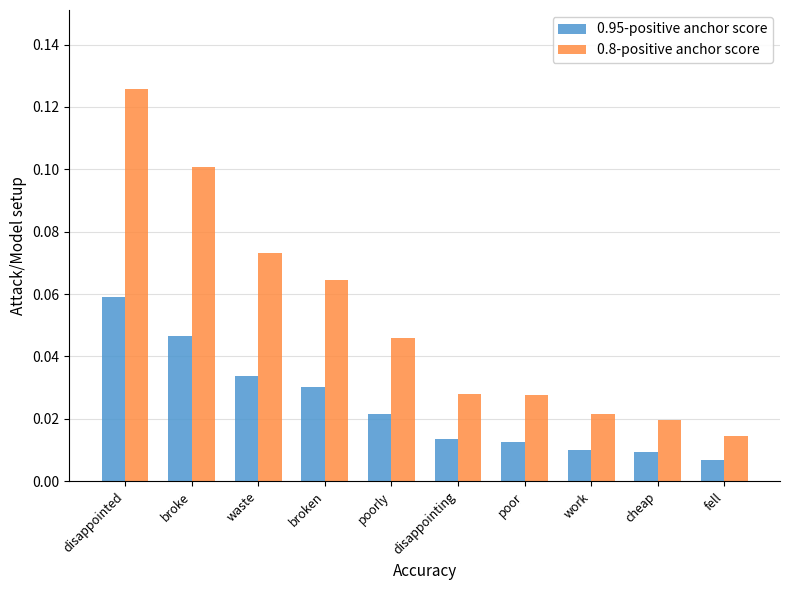

At which category is the sum across all series the highest?

disappointed